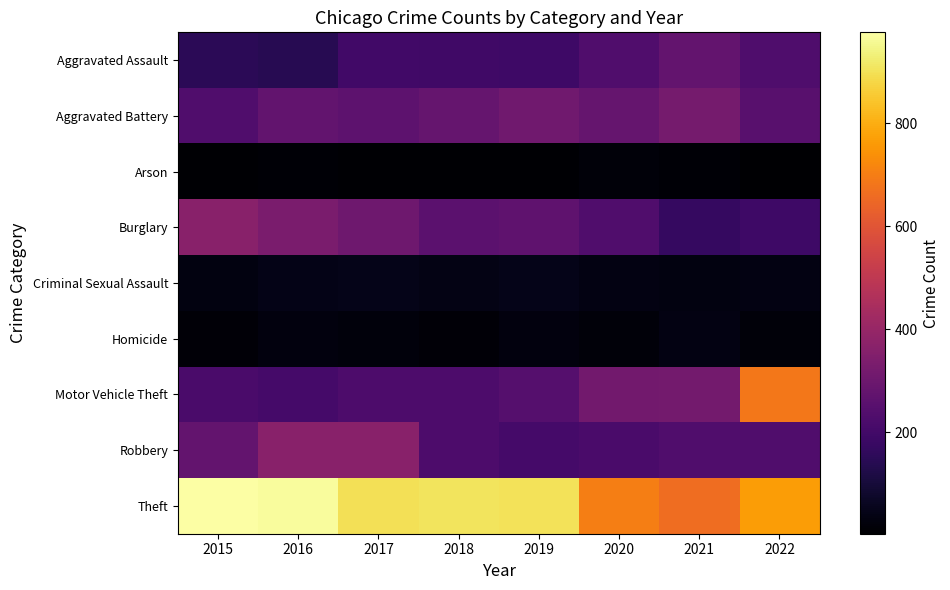

Which series changed the most between 2017 and 2021?

Theft